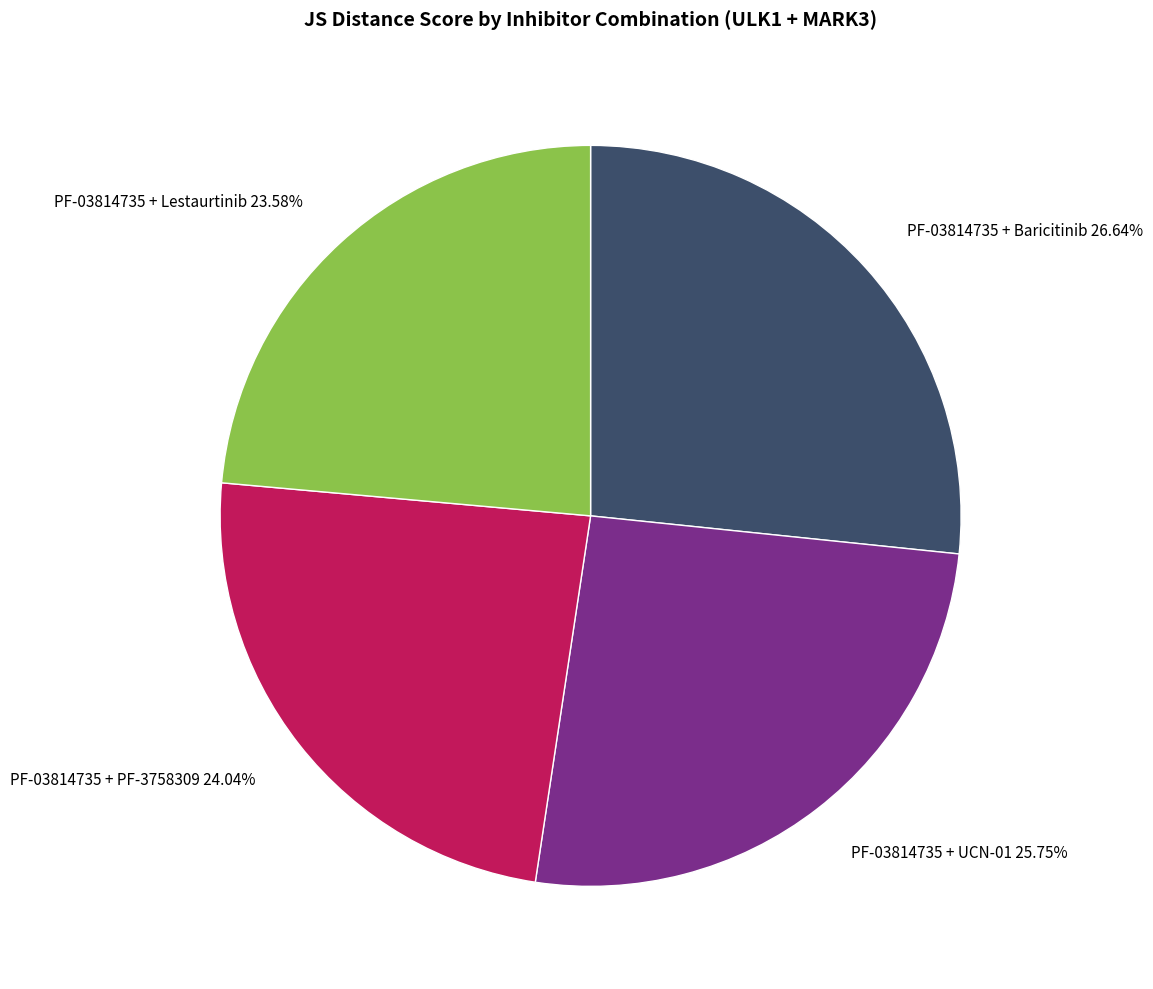

How many slices are in this pie chart?

4